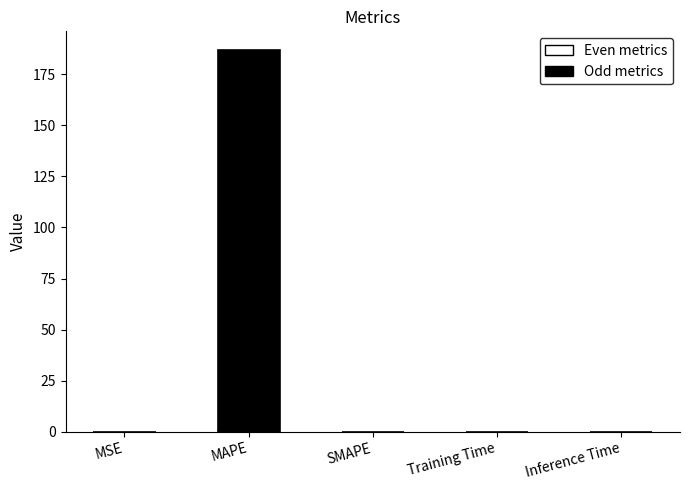

Which category has the highest value across all series?

MAPE